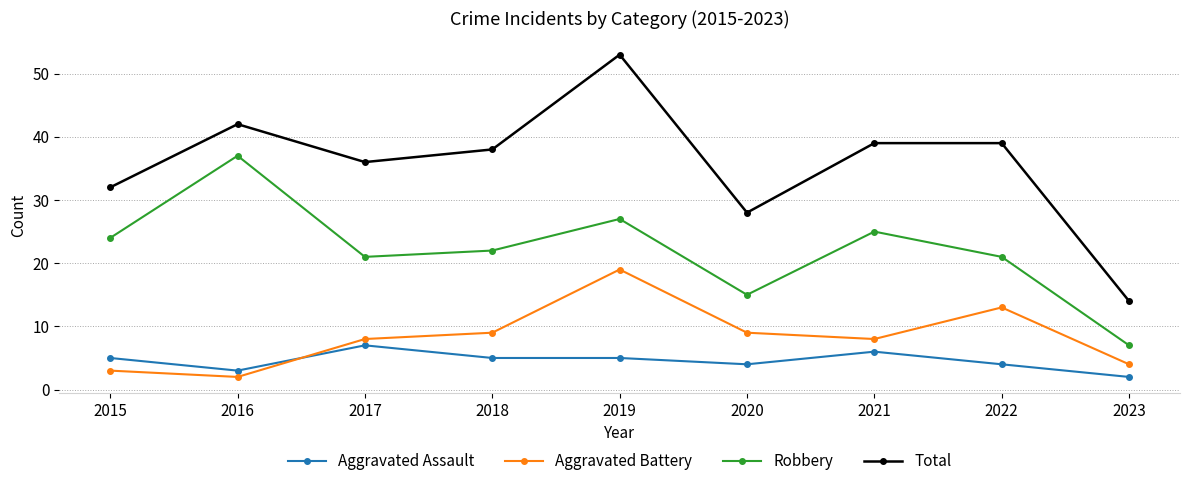

Does the chart display data point markers on the line(s)?

Yes